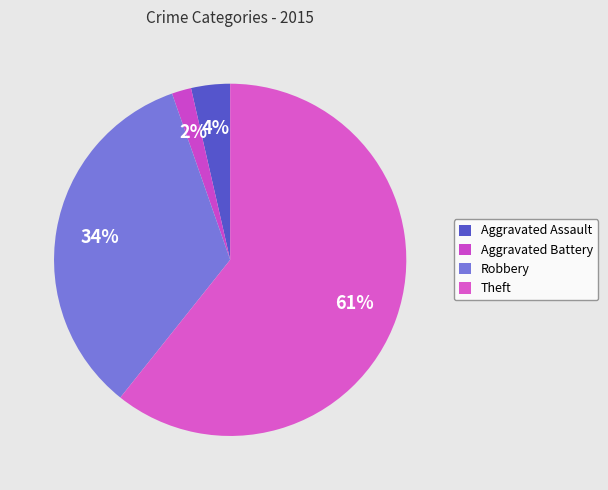

Which category has the smallest portion of the pie?

Aggravated Battery